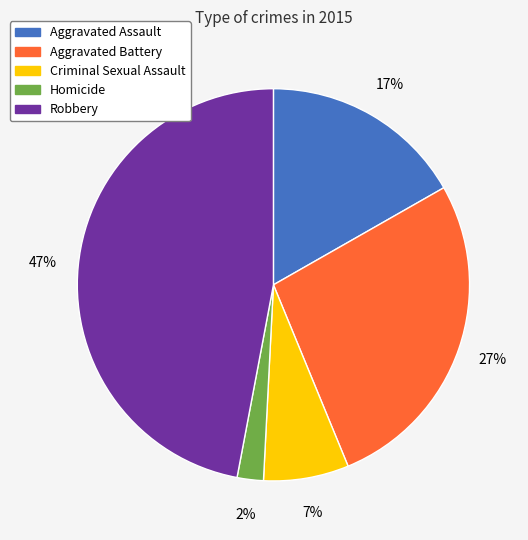

How many slices are in this pie chart?

5